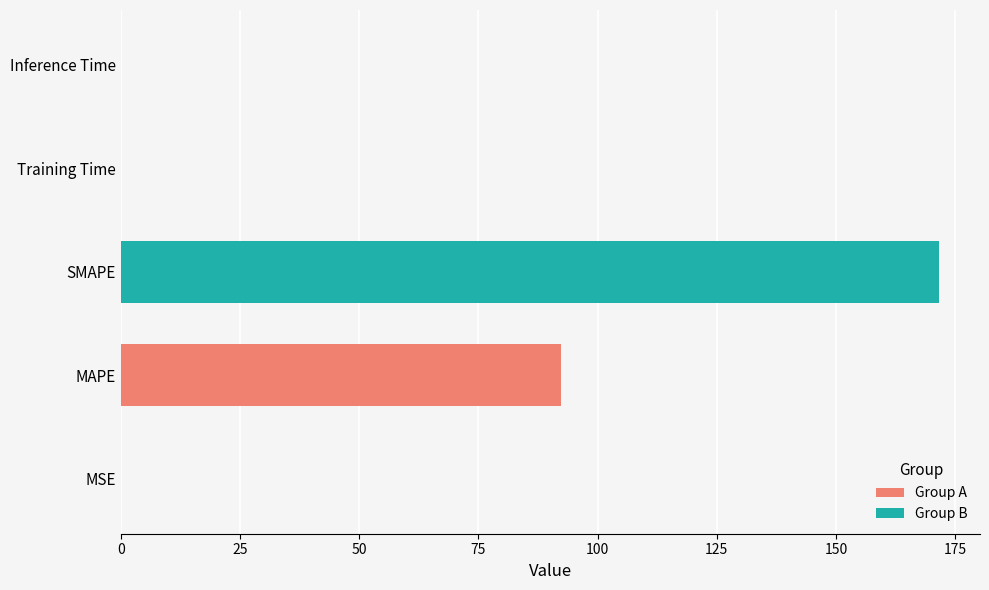

Which label corresponds to the largest value in the chart?

SMAPE